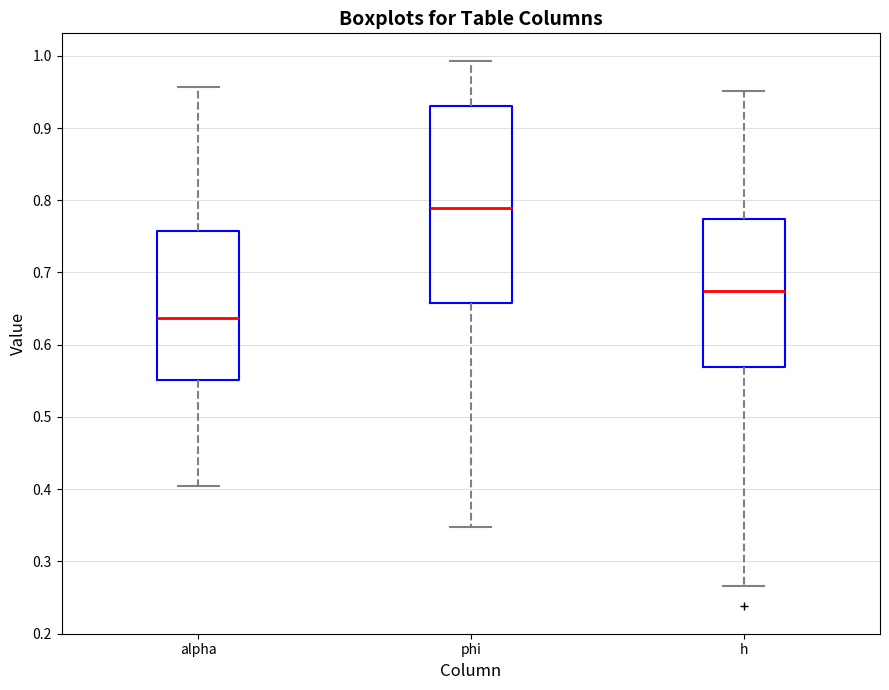

Reading left to right, read every box against the y-axis: the position of its median line, the range the box covers, and the ends of its whiskers. The values are not printed on the chart, so give them approximately, as read against the axis.

alpha: median 0.64, box 0.55 to 0.76, whiskers 0.40 to 0.96
phi: median 0.79, box 0.66 to 0.93, whiskers 0.35 to 0.99
h: median 0.67, box 0.57 to 0.77, whiskers 0.27 to 0.95